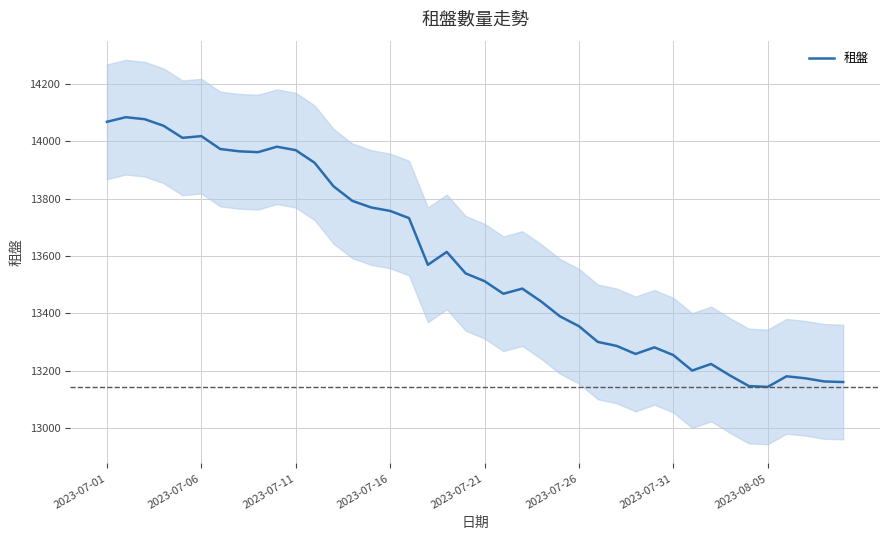

What is the smallest value displayed?

13143